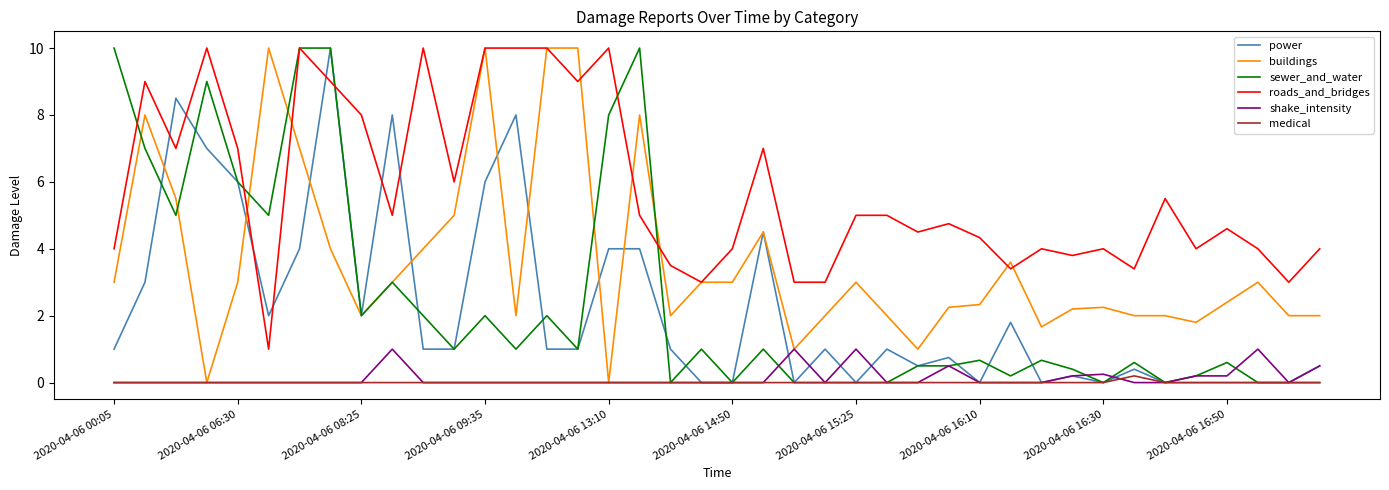

Count the number of categories in the chart.

40